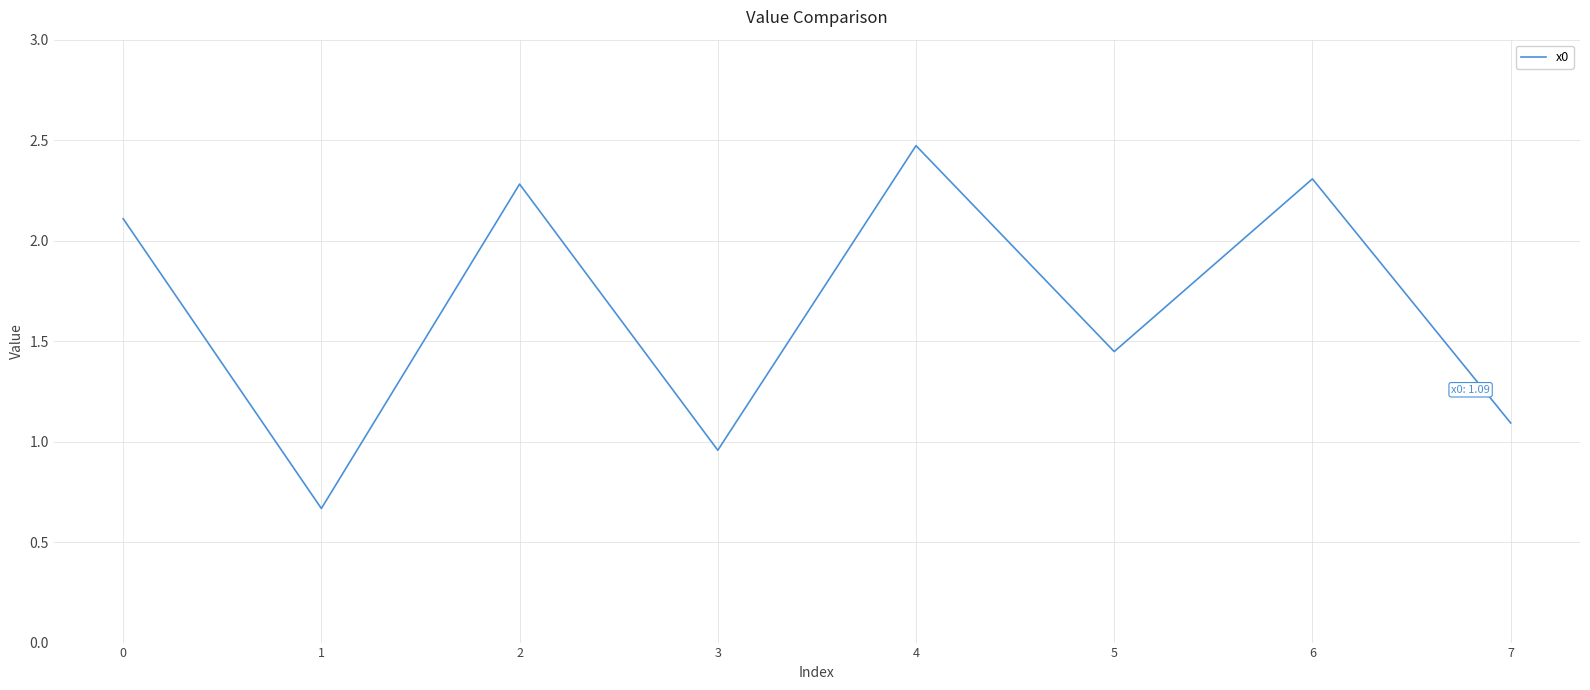

What is the change in value from 3 to 5?

+0.5